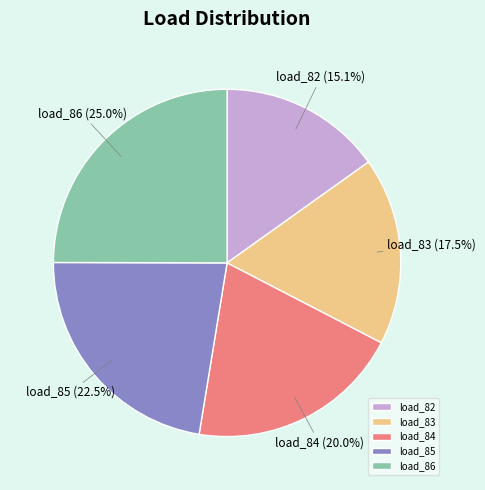

Does load_85 account for over 50% of the chart?

No